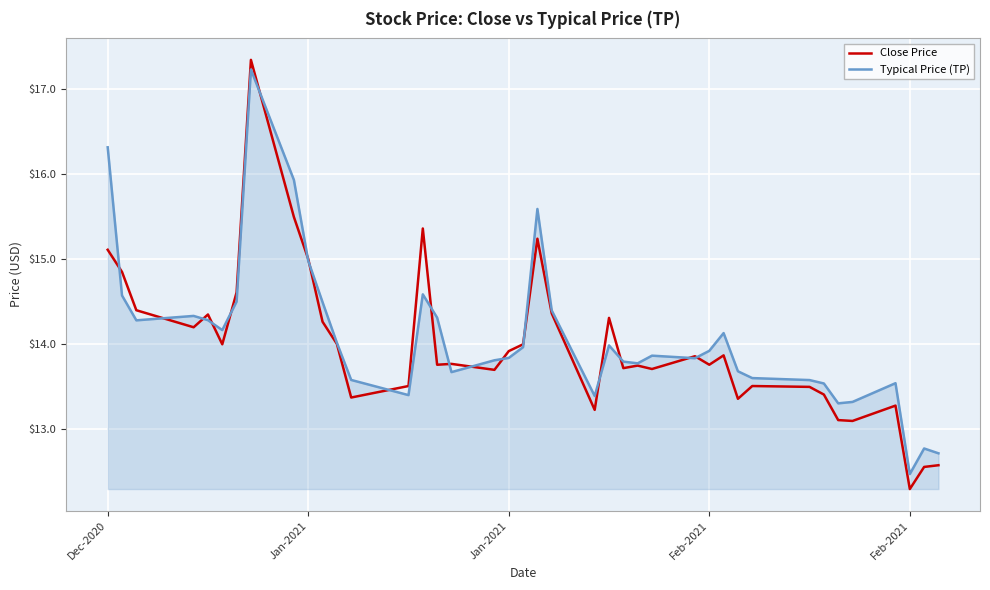

Which series has the widest spread of values?

Close Price